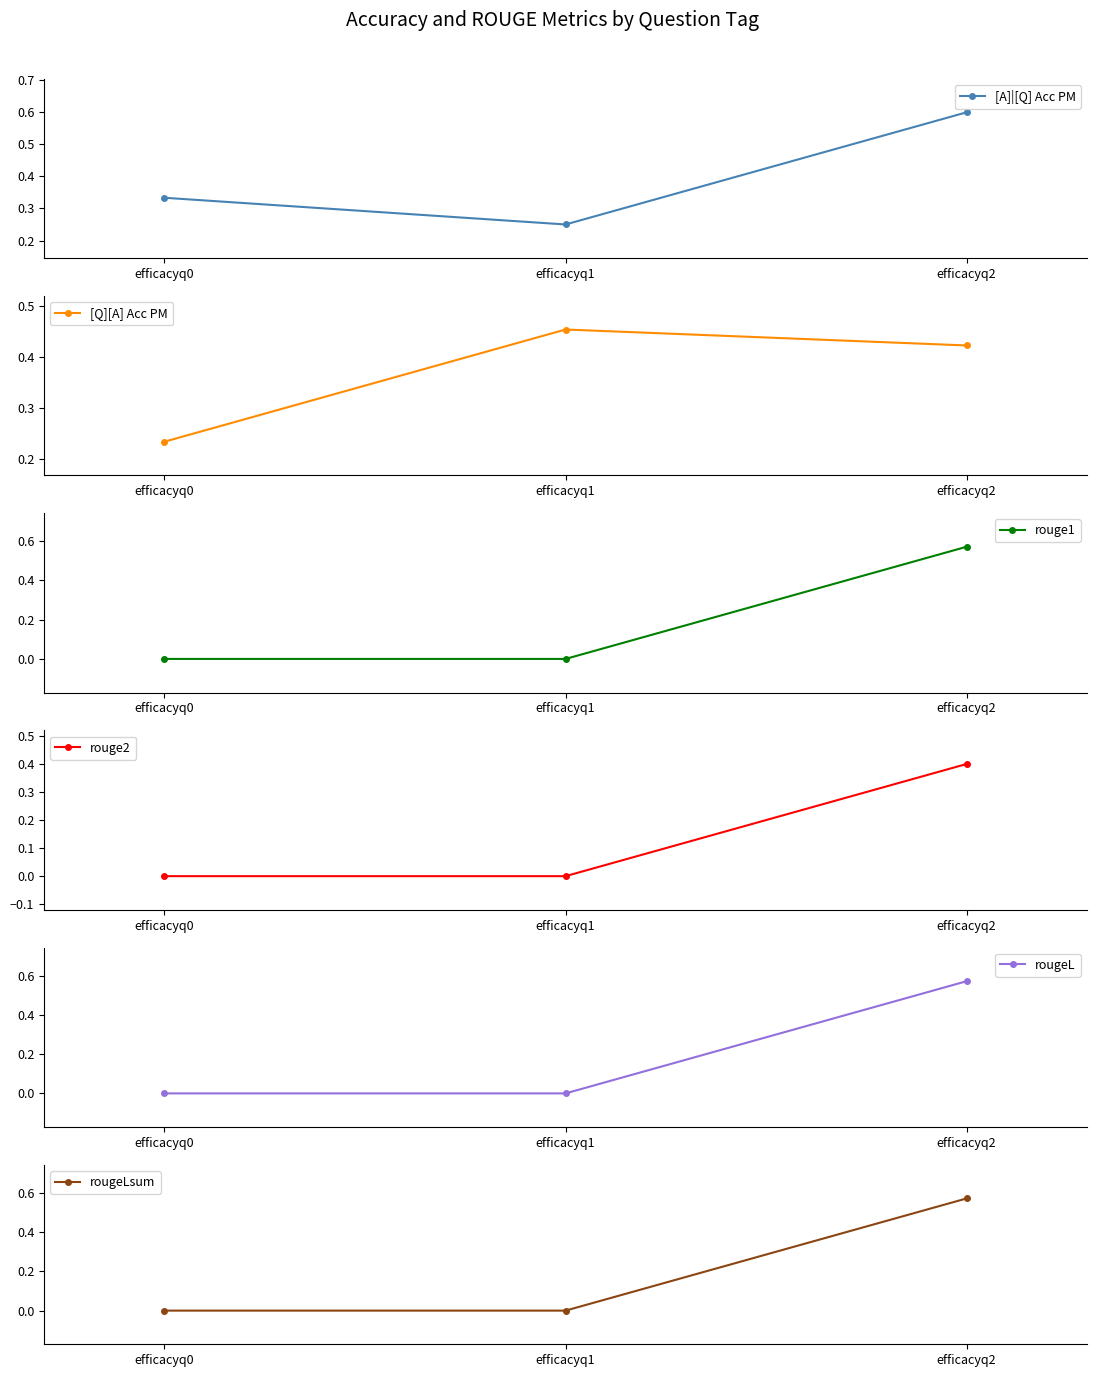

What is the highest value of the [A]|[Q] Acc PM series?

0.6